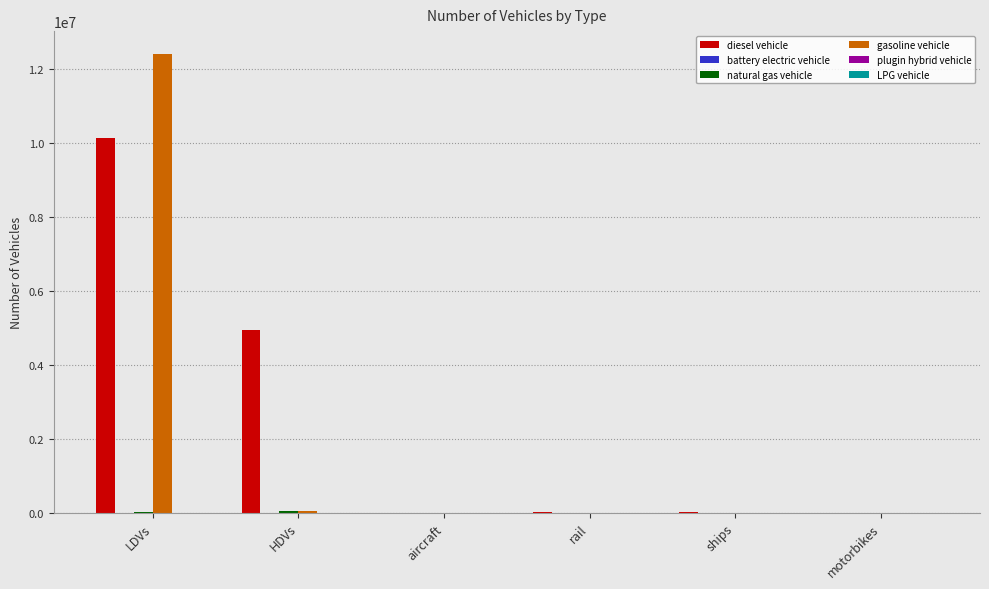

Is it true that gasoline vehicle equals -5393678.7 at motorbikes?

False